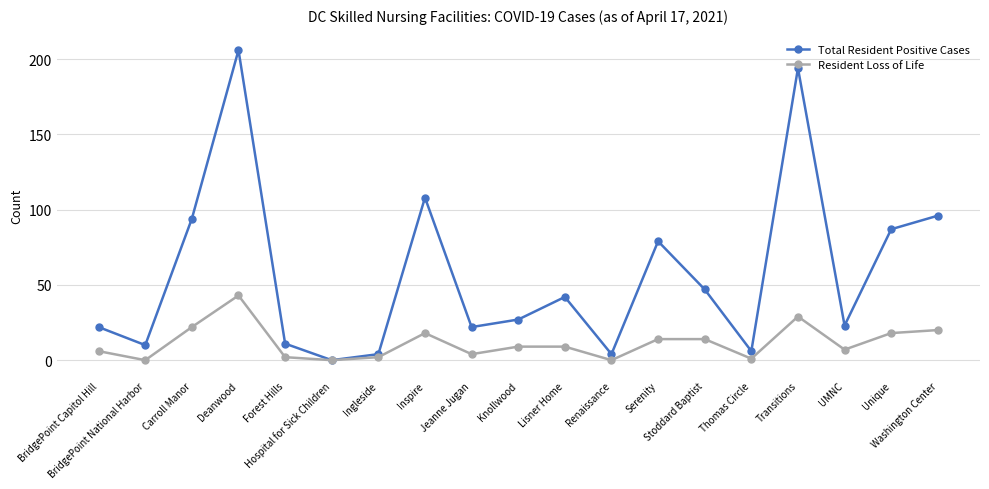

Which series has the largest range (max minus min)?

Total Resident Positive Cases